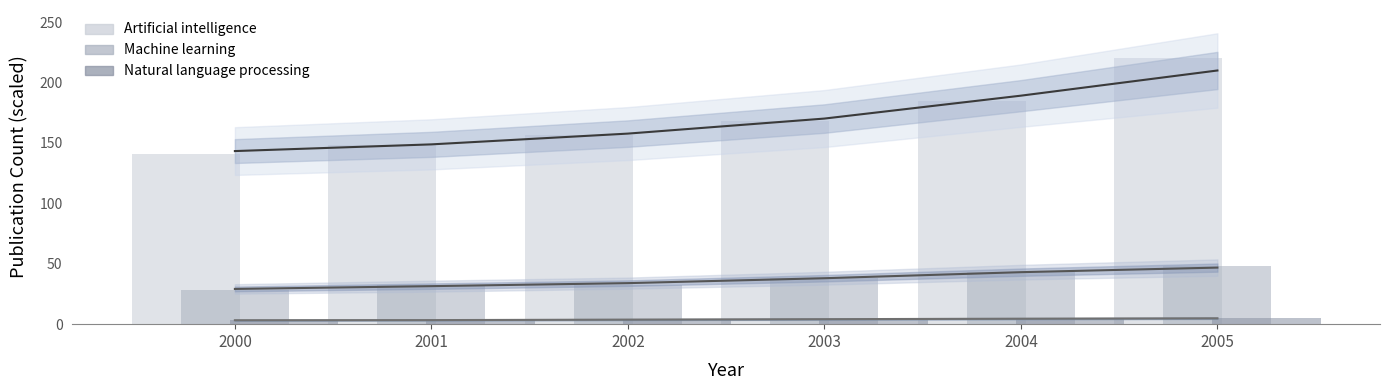

Reading left to right, transcribe all the data shown in this chart.

Artificial intelligence: 2000=141.1	2001=148.1	2002=156.6	2003=168.5	2004=184.5	2005=220.0
Machine learning: 2000=27.9	2001=32.3	2002=32.8	2003=37.9	2004=43.2	2005=48.4
Natural language processing: 2000=3.3	2001=3.1	2002=3.9	2003=4.1	2004=4.5	2005=5.0